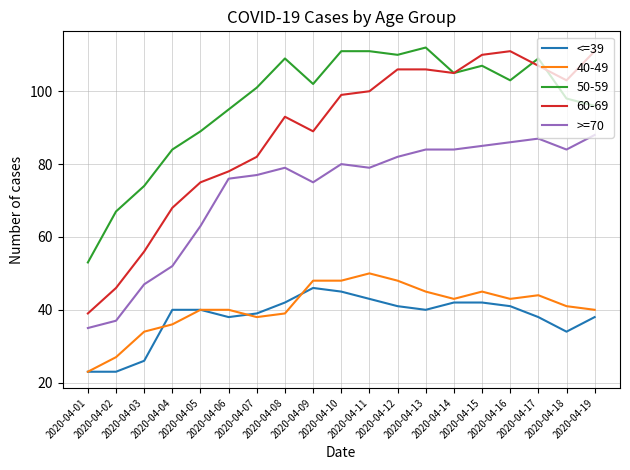

What is the lowest value of the <=39 series?

23